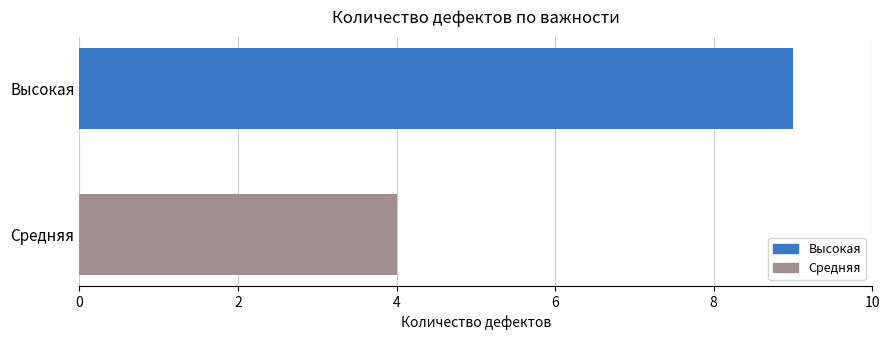

What is the difference between the maximum and minimum values?

5